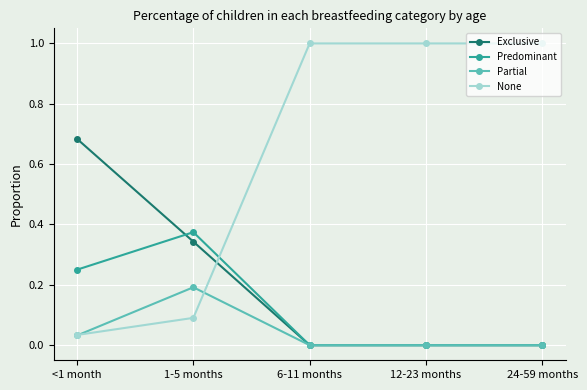

Which series has the largest total across all categories?

None